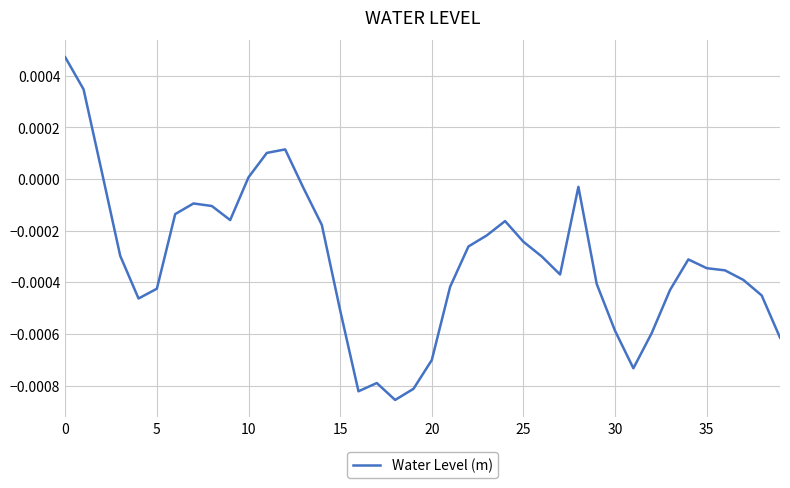

Does the chart have visible grid lines?

Yes